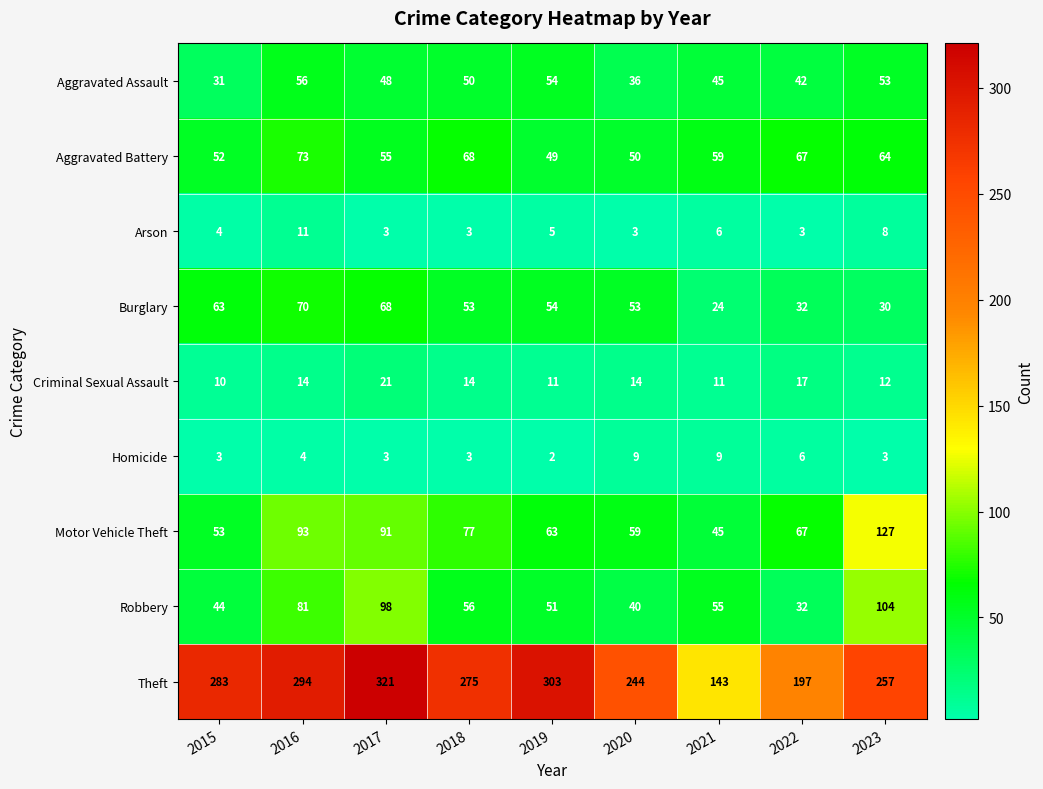

At which category is the sum across all series the highest?

2017